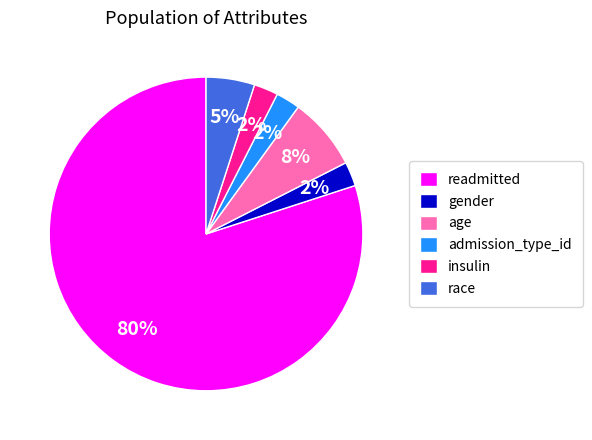

How many segments does this pie chart have?

6